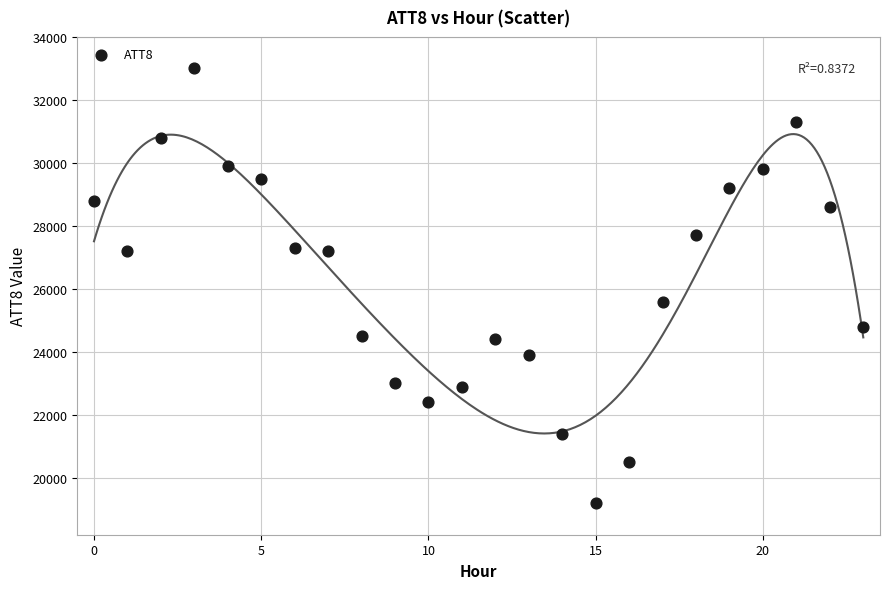

What is the range of Y values (max minus min)?

13800